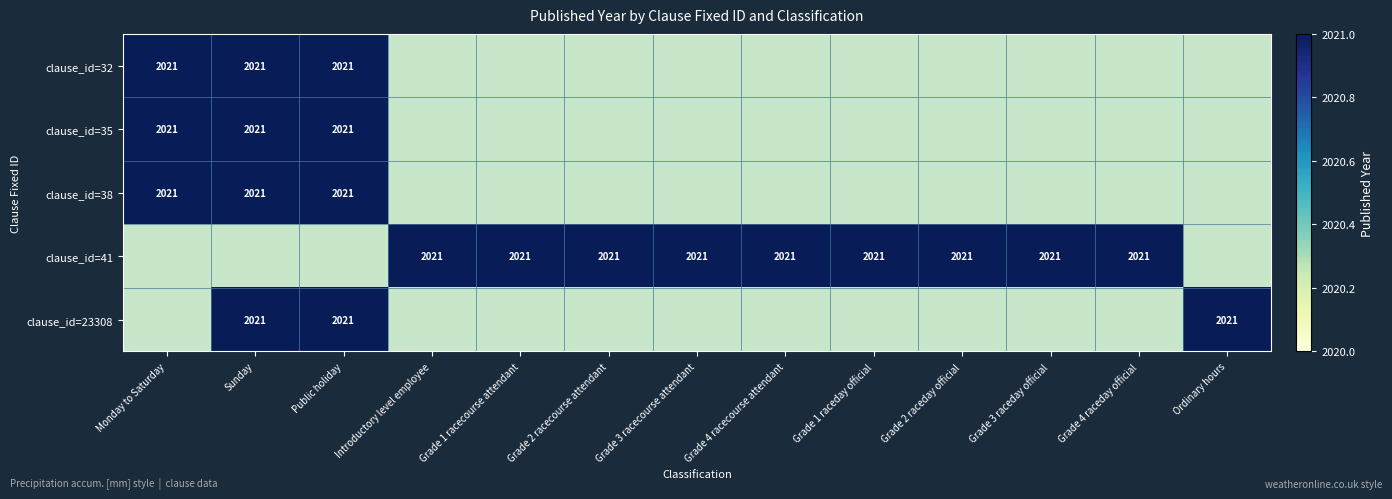

Is it true that 23308 equals 3255 at Public holiday?

False